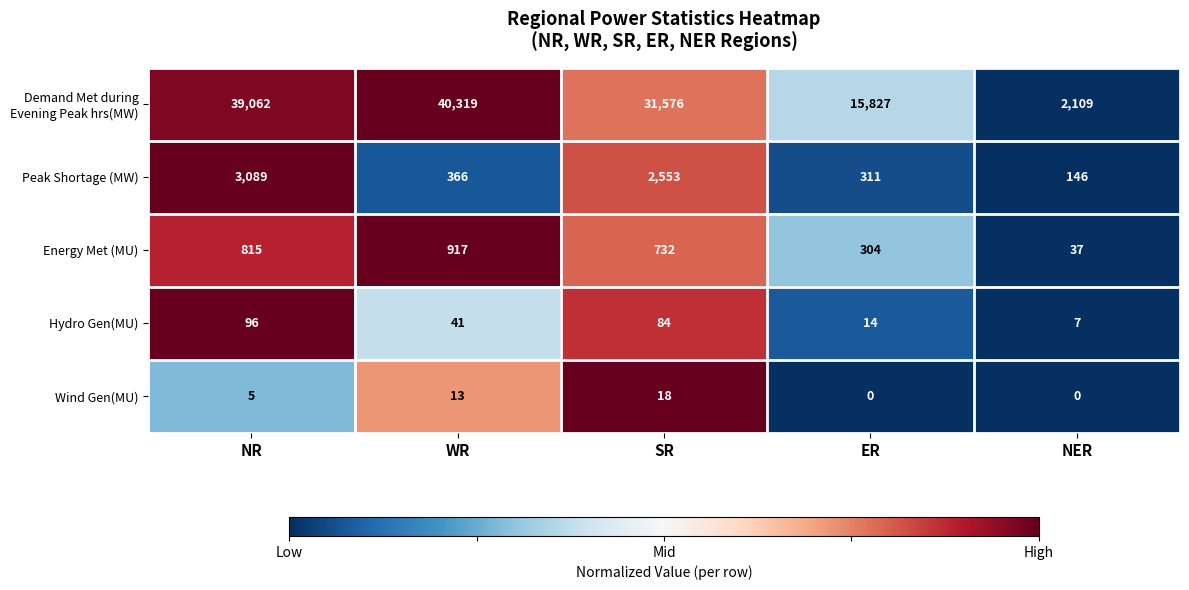

How many series are shown in this chart?

5